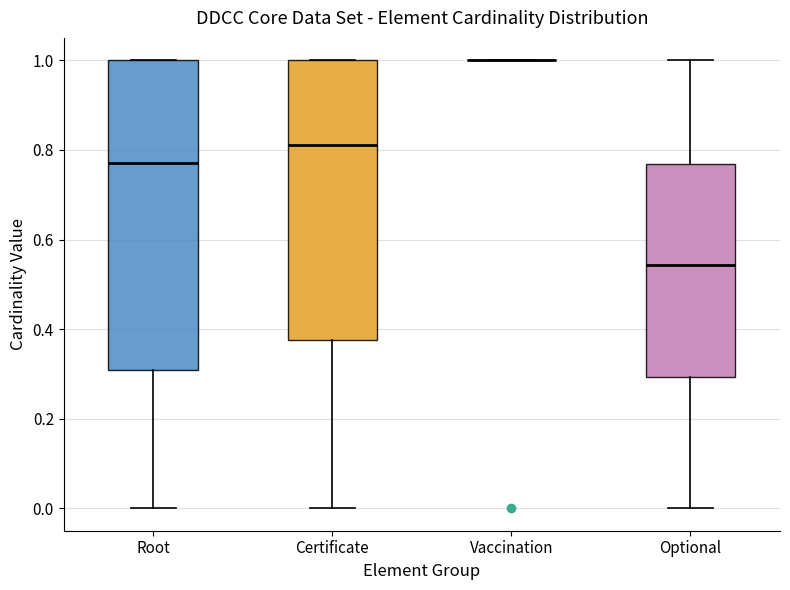

Which box is the tallest, from its lower edge to its upper edge?

Root